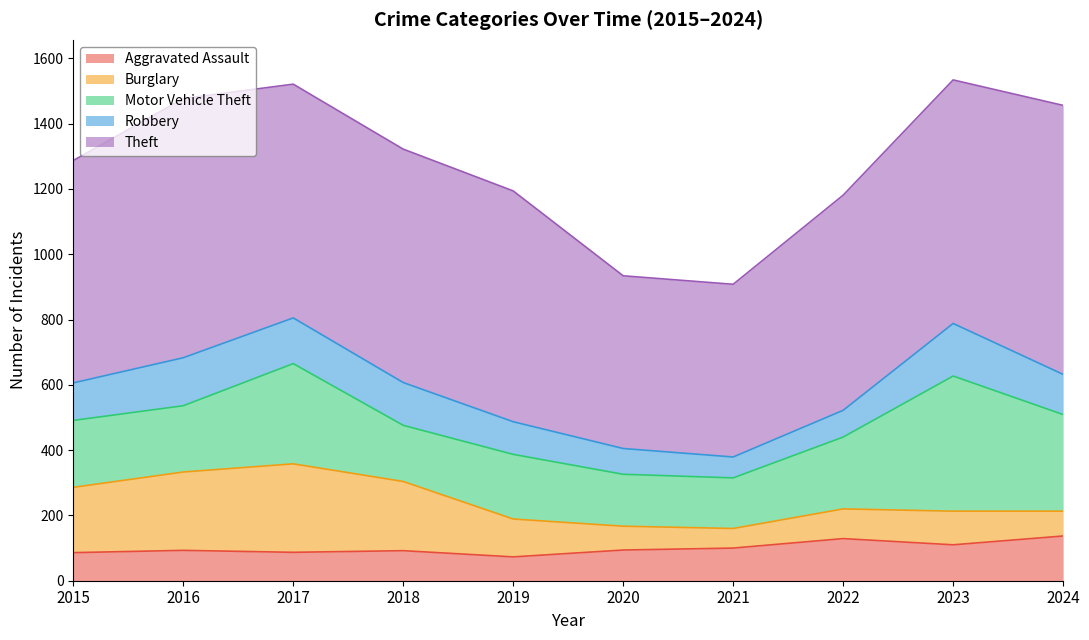

At which category does the chart reach its minimum across all series?

2021